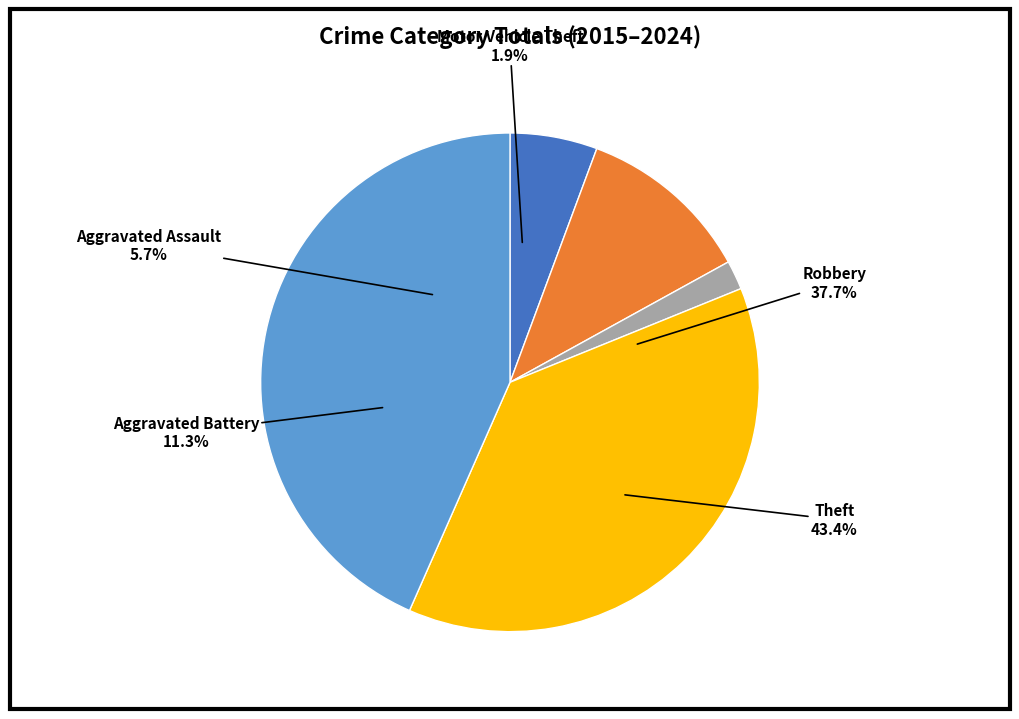

True or false: Robbery accounts for 50% of the total.

False